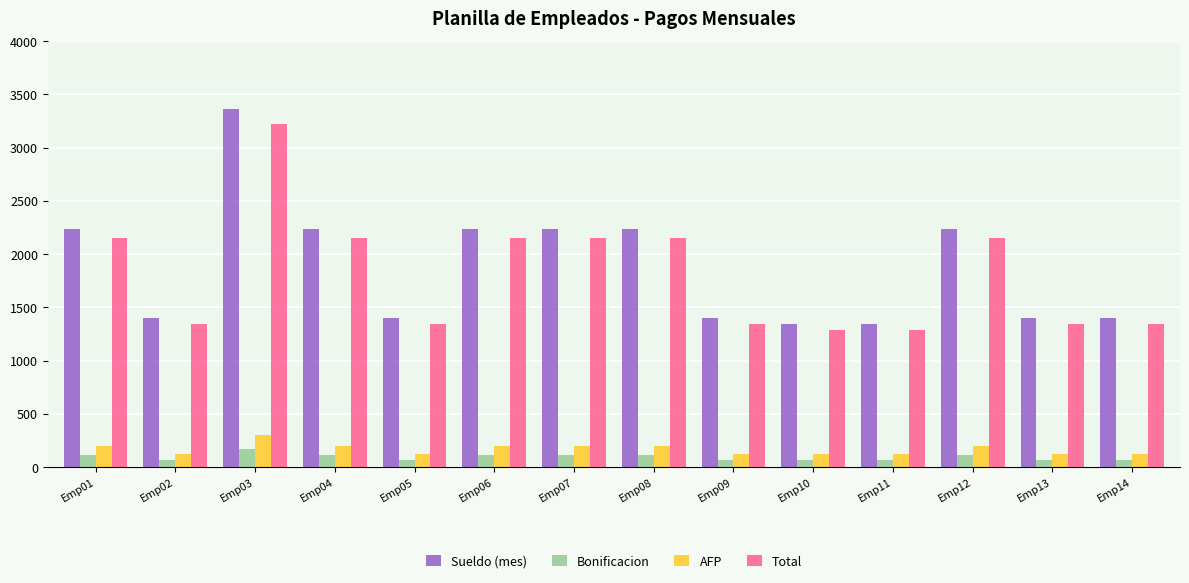

Which category has the highest value across all series?

Emp03